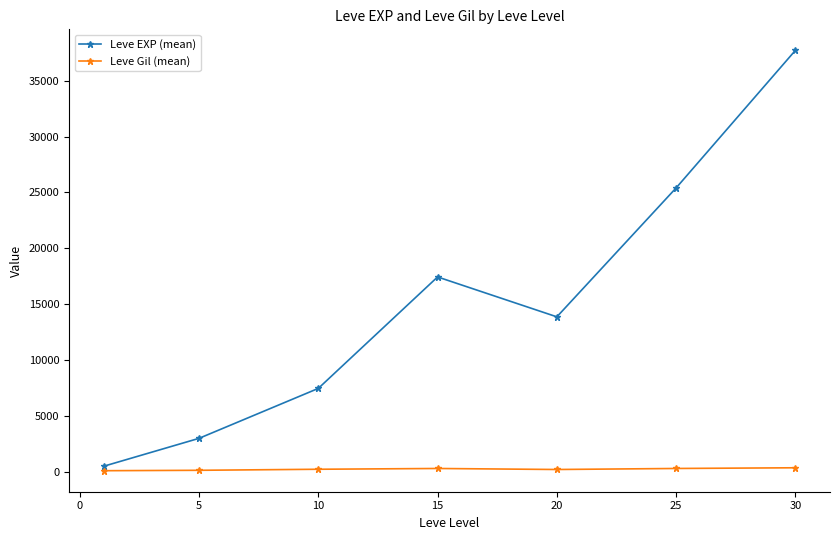

True or false: Leve EXP (mean) and Leve Gil (mean) cross at least once.

False